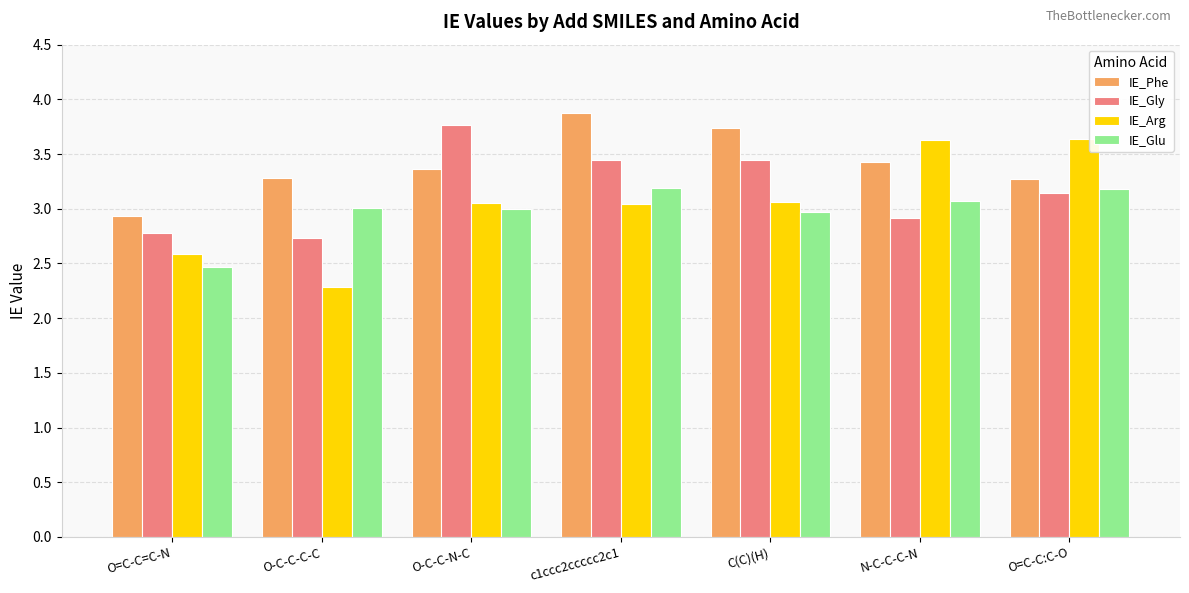

What is the spread (max minus min) of values at N-C-C-C-N?

0.7